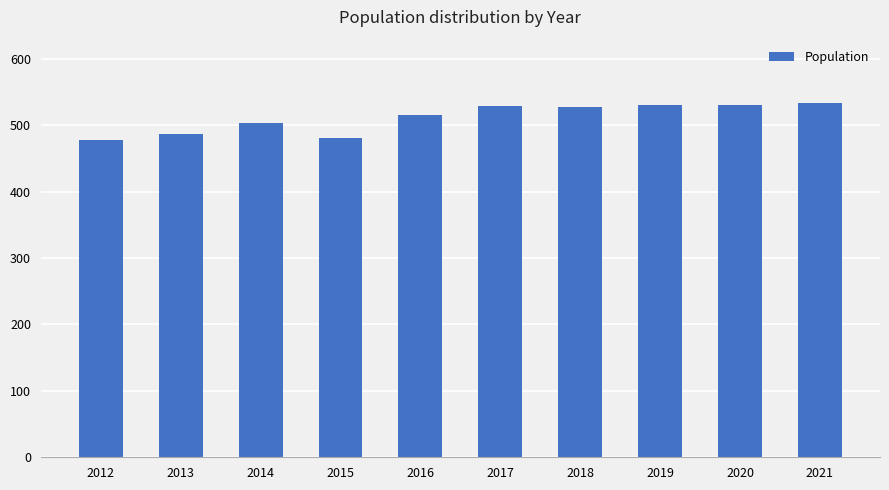

Does the chart contain stacked bars?

No